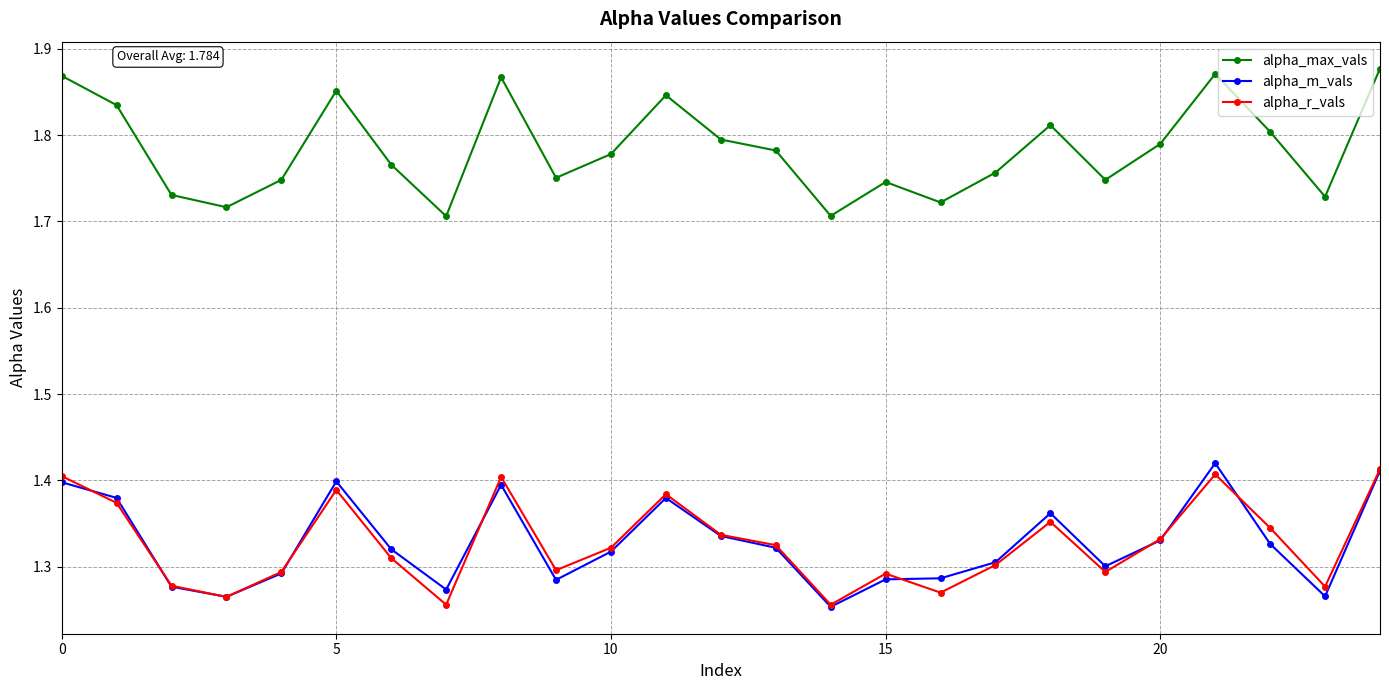

Count the alpha_r_vals values in the range 1 to 2.

25